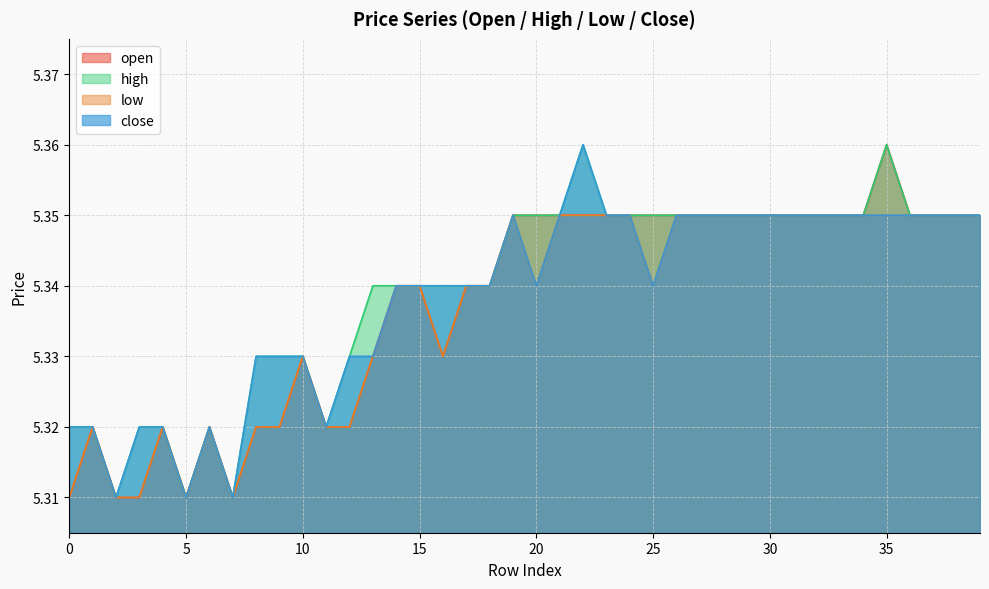

Is it true that close equals 9.1 at 24?

False